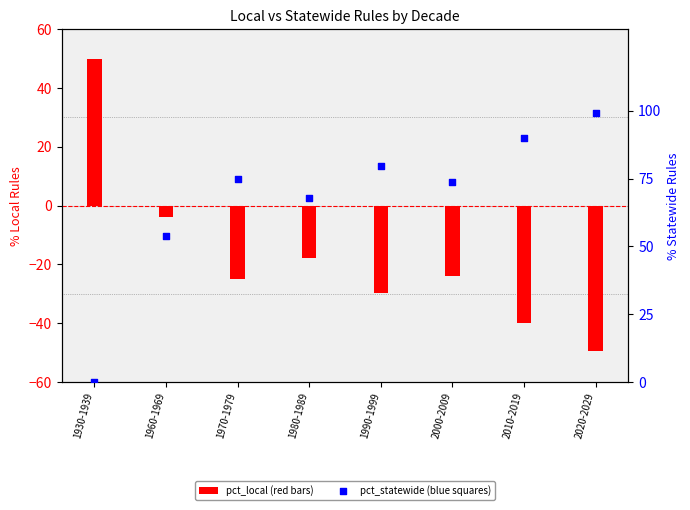

At how many categories does at least one series exceed 3?

8